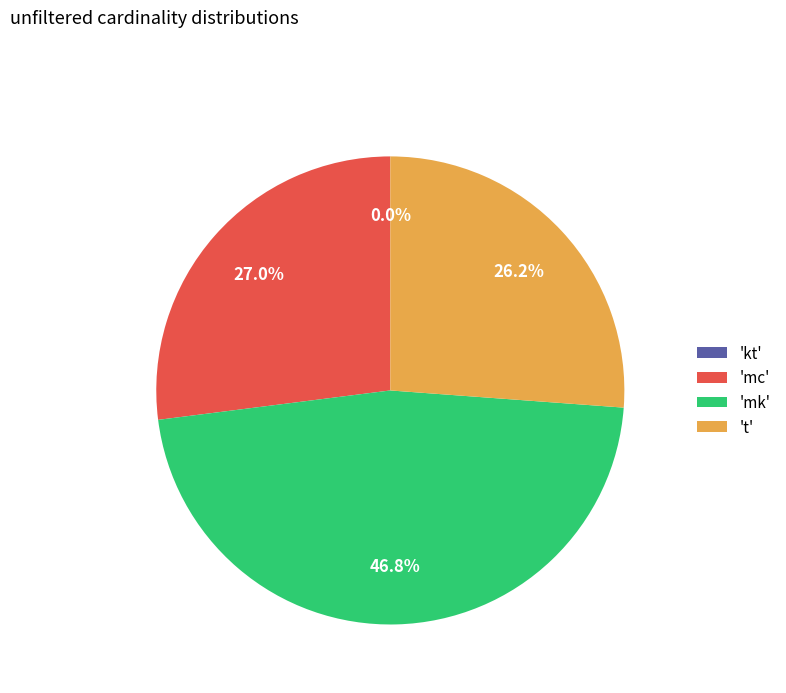

Which category has the biggest portion of the pie?

'mk'